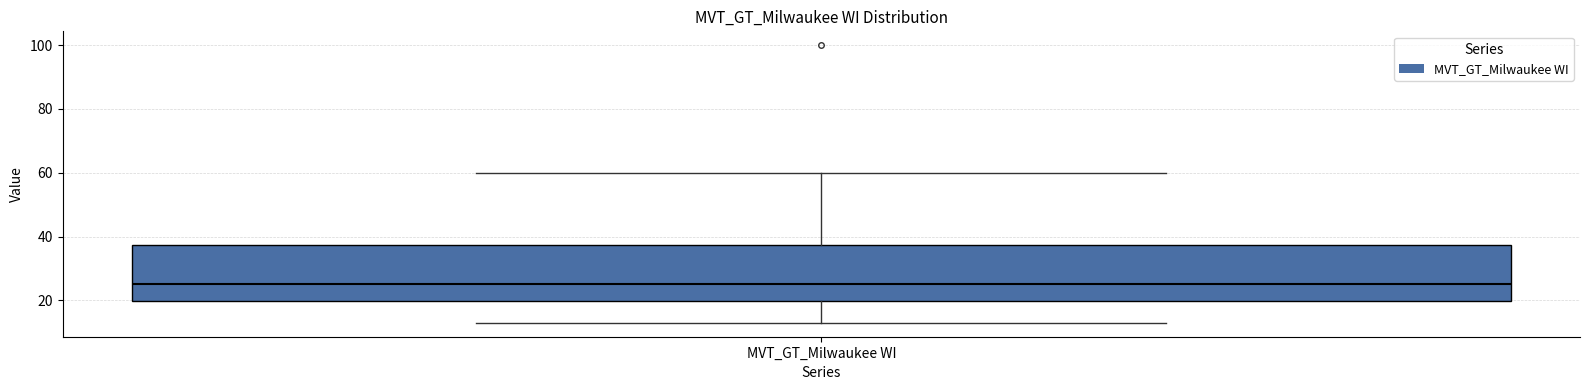

Read this box plot against the y-axis: the position of the median line, the range covered by the box, and the ends of both whiskers. The values are not printed on the chart, so give them approximately, as read against the axis.

median 26, box 20 to 38, whiskers 12 to 60